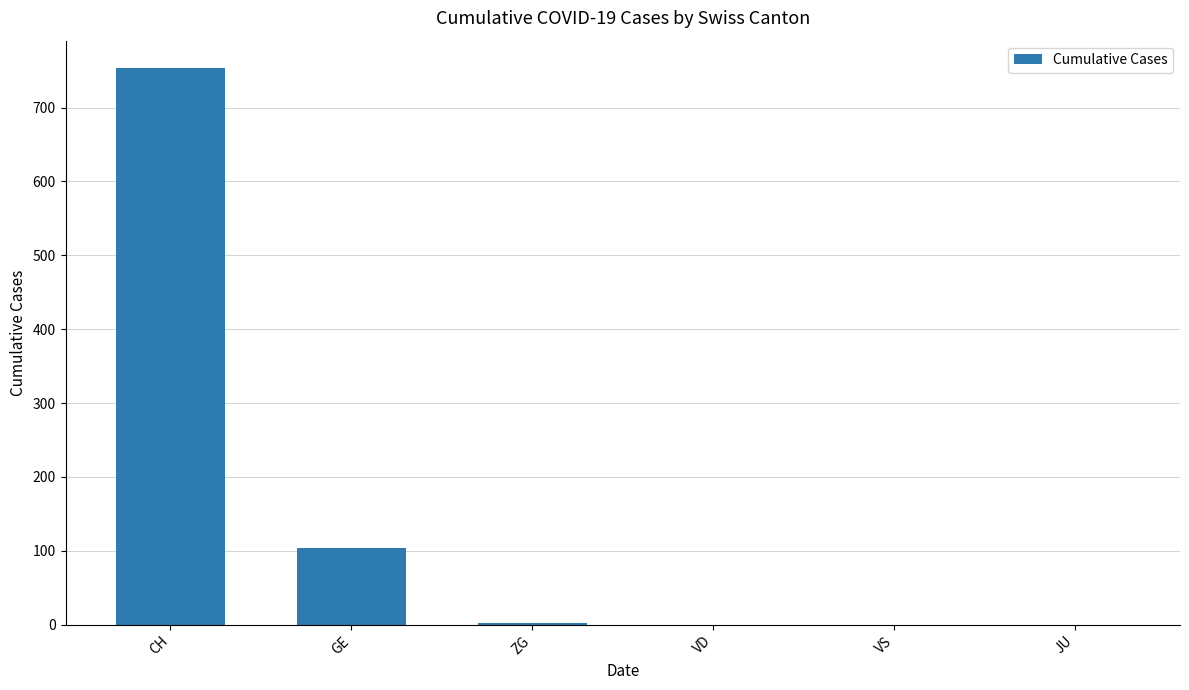

What is the greatest value displayed?

753